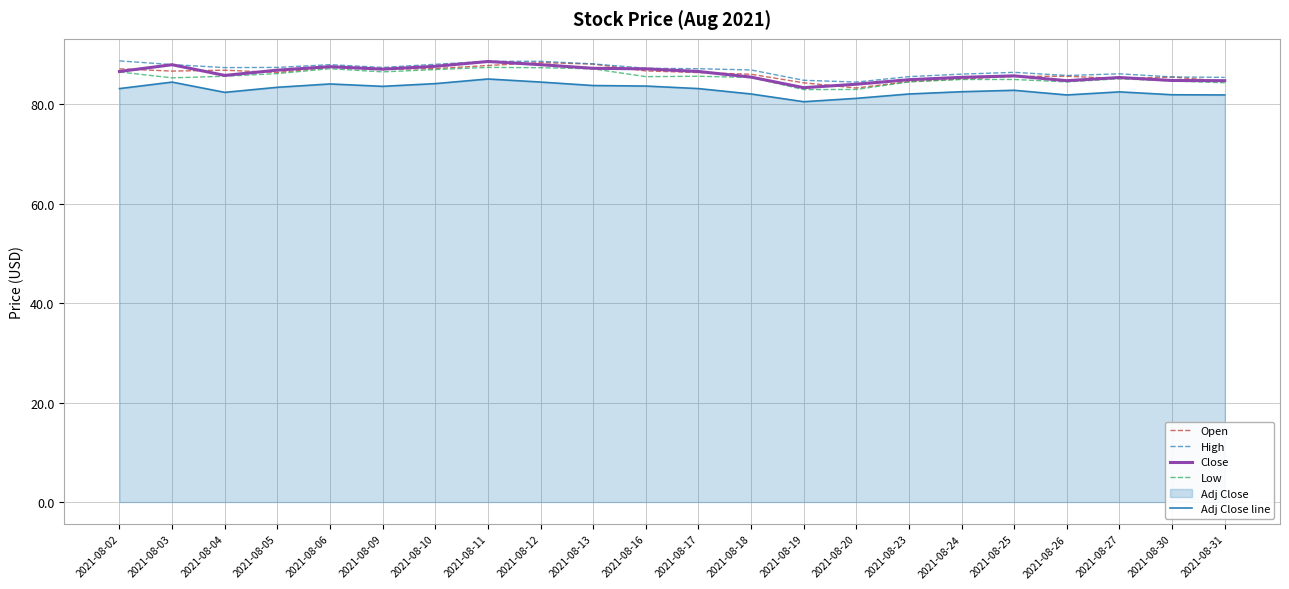

What is the highest value of the Open series?

88.4